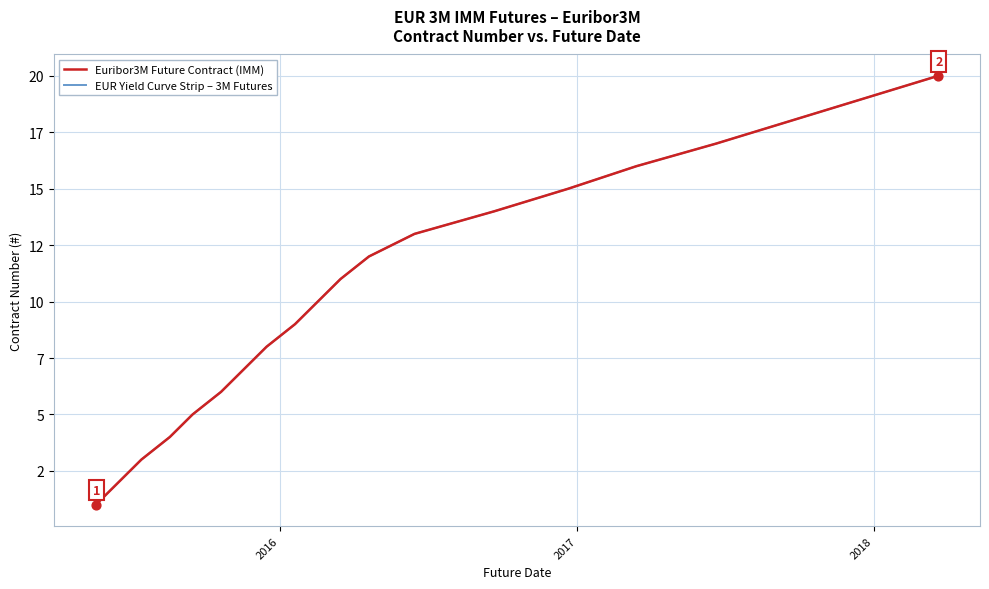

Which series has the largest total across all categories?

Euribor3M Future Contract (IMM)